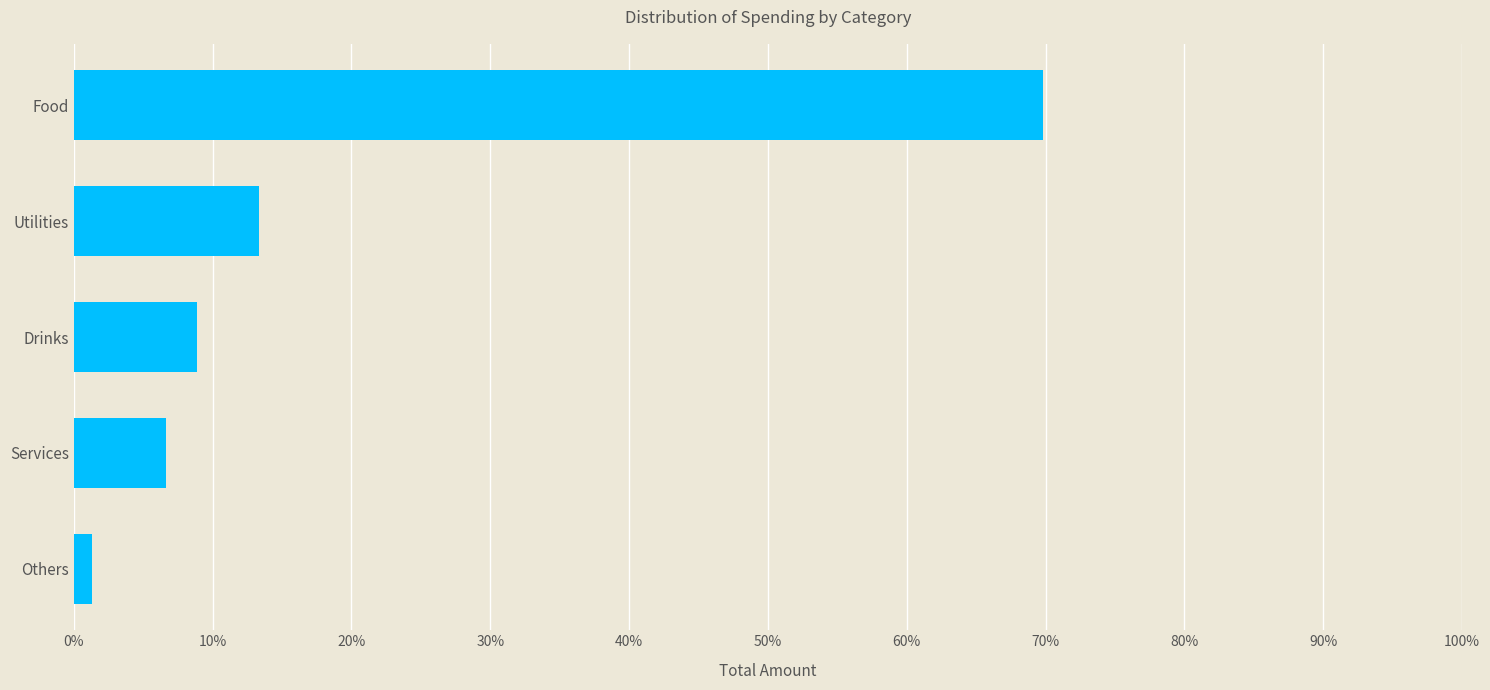

Does the chart contain any negative values?

No